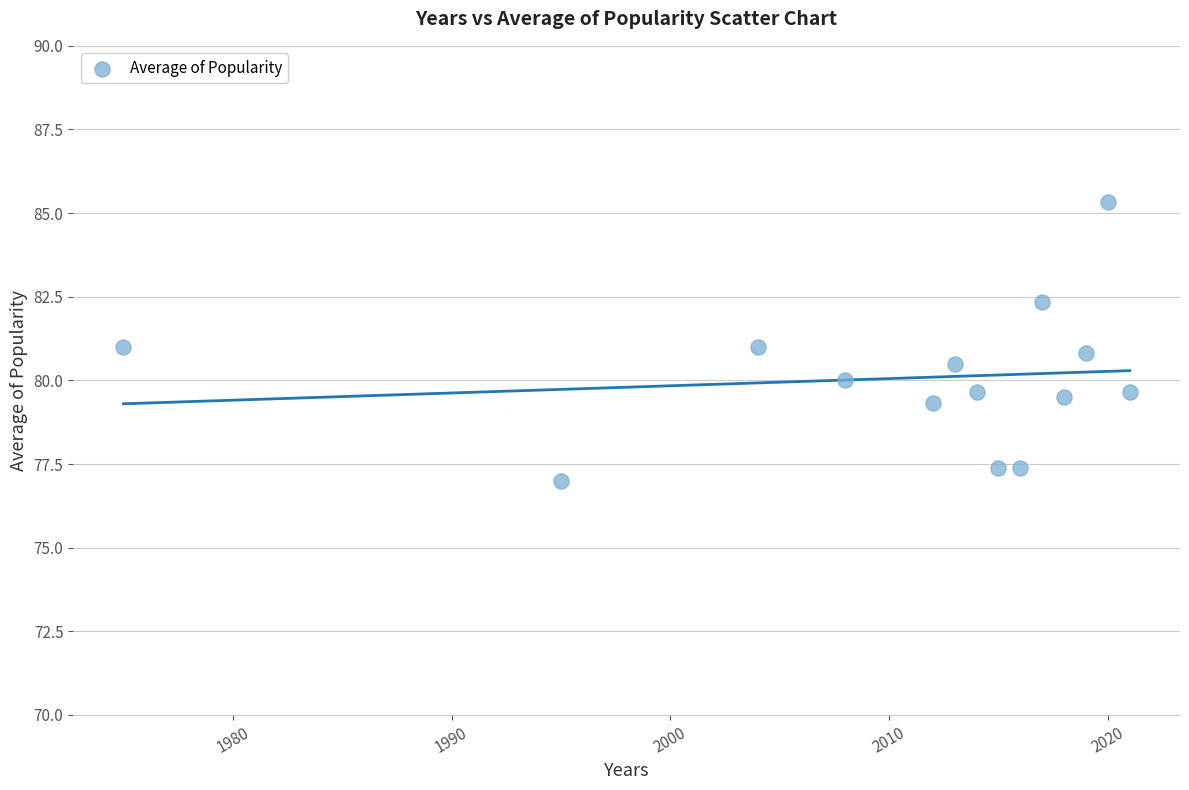

What is the range of Y values (max minus min)?

8.3